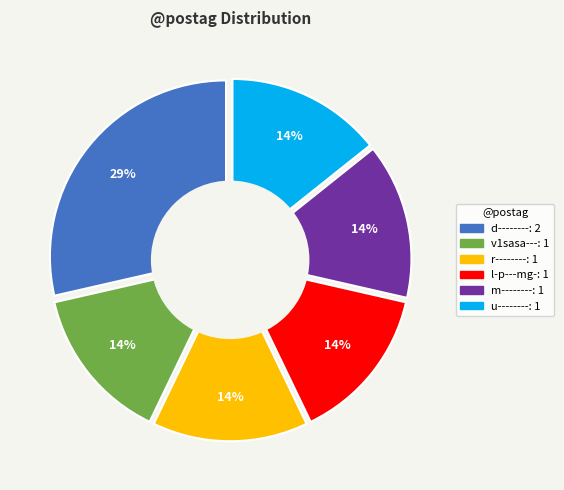

True or false: m-------- accounts for 2% of the total.

False